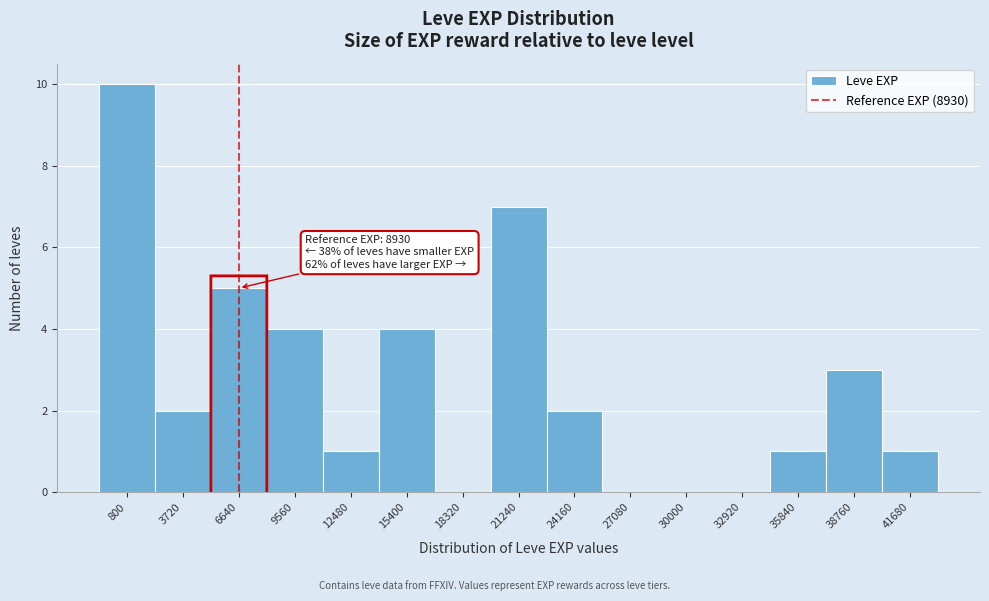

Reading left to right, extract all data points from this chart.

800=10	3720=2	6640=5	9560=4	12480=1	15400=4	18320=0	21240=7	24160=2	27080=0	30000=0	32920=0	35840=1	38760=3	41680=1